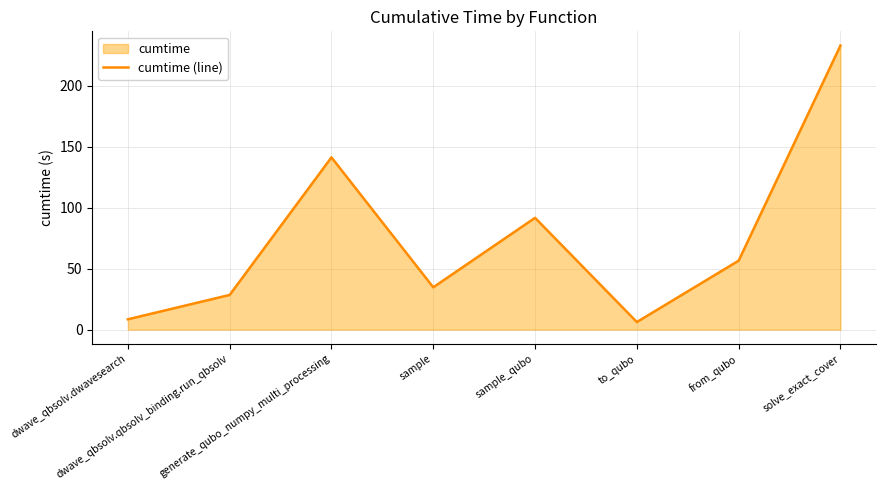

How many data points does each series have?

8